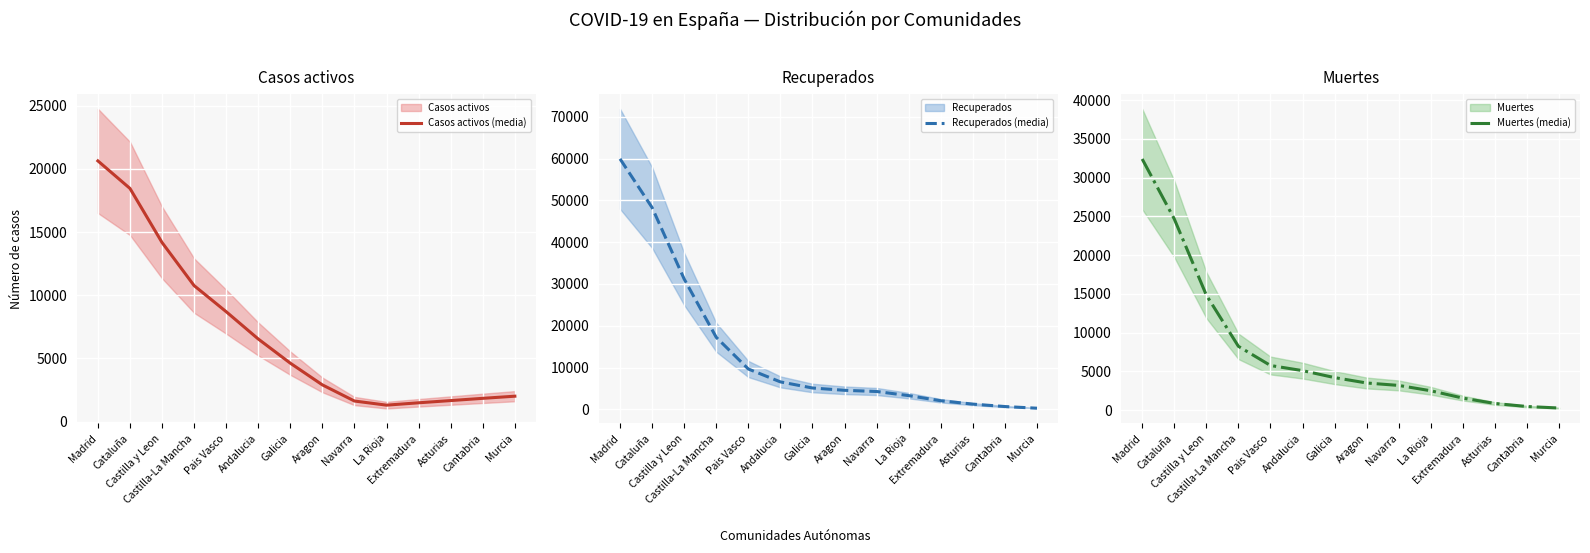

How many times do Muertes (media) and Casos activos (media) cross each other?

3